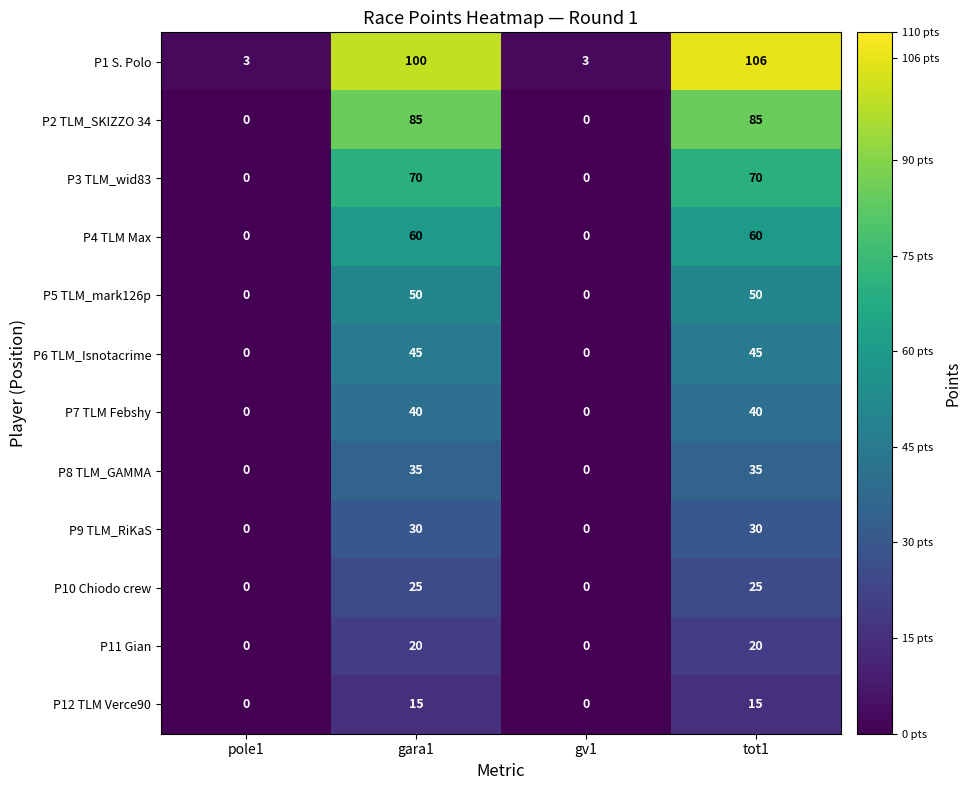

How many P7 TLM Febshy values are between 0 and 40?

4